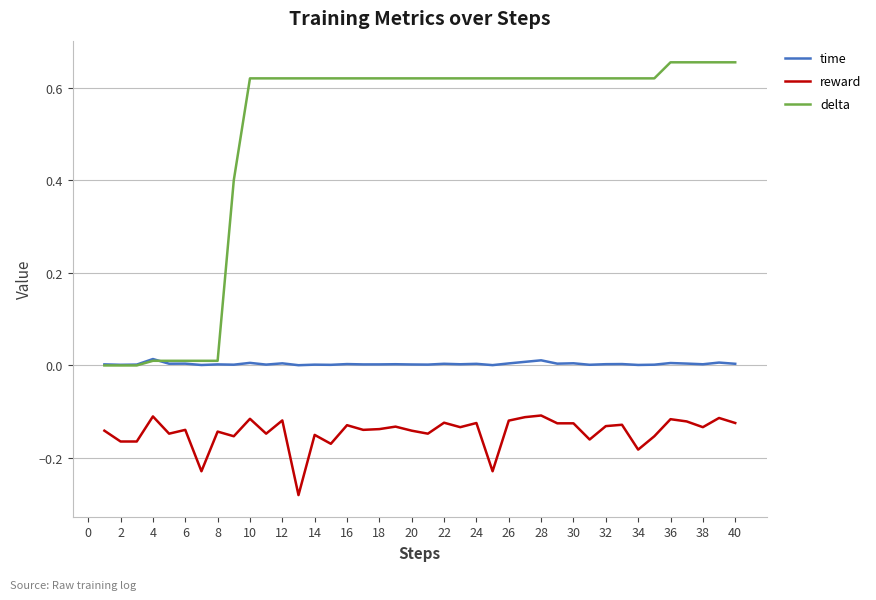

What is the sum of all time values?

0.1